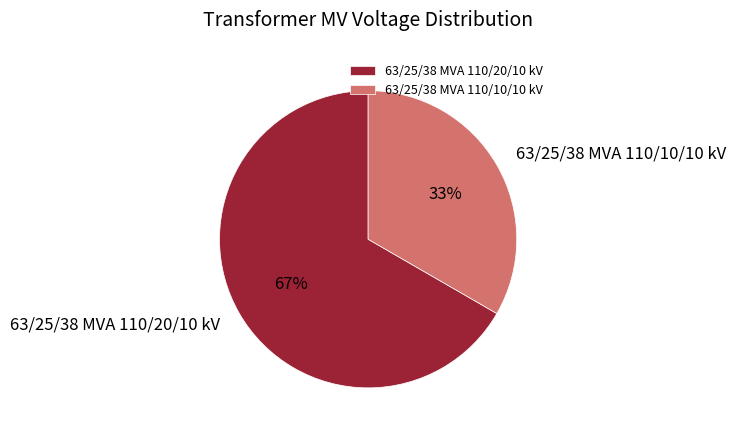

Is it true that 63/25/38 MVA 110/20/10 kV is 76% of the pie?

False